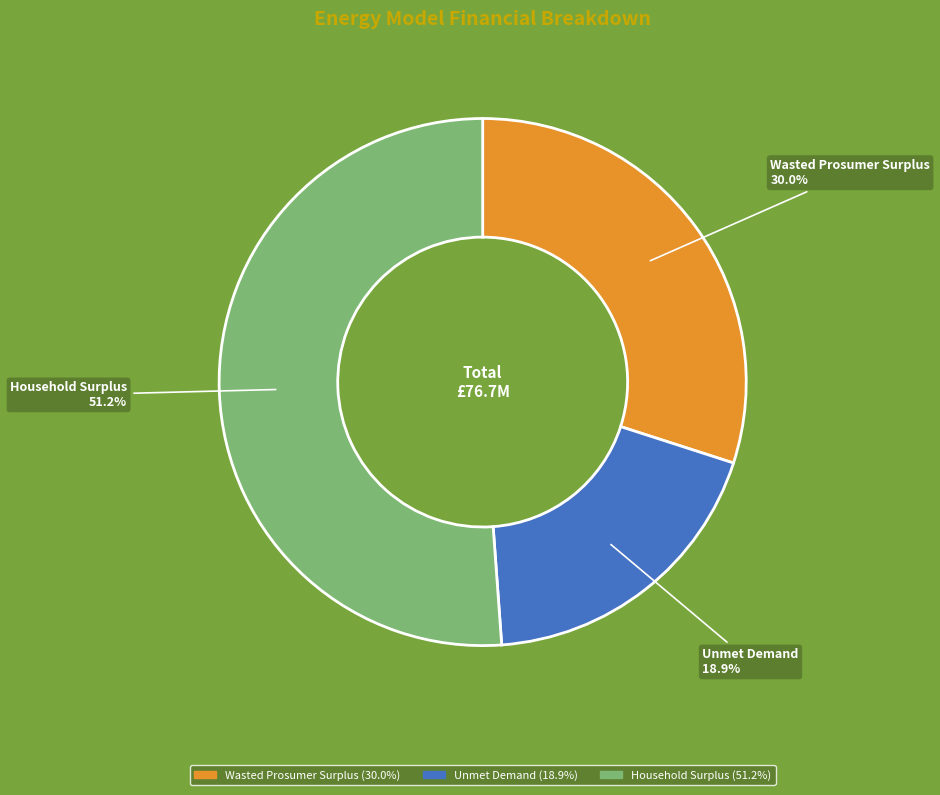

Between Wasted Prosumer Surplus and Household Surplus, which is larger?

Household Surplus